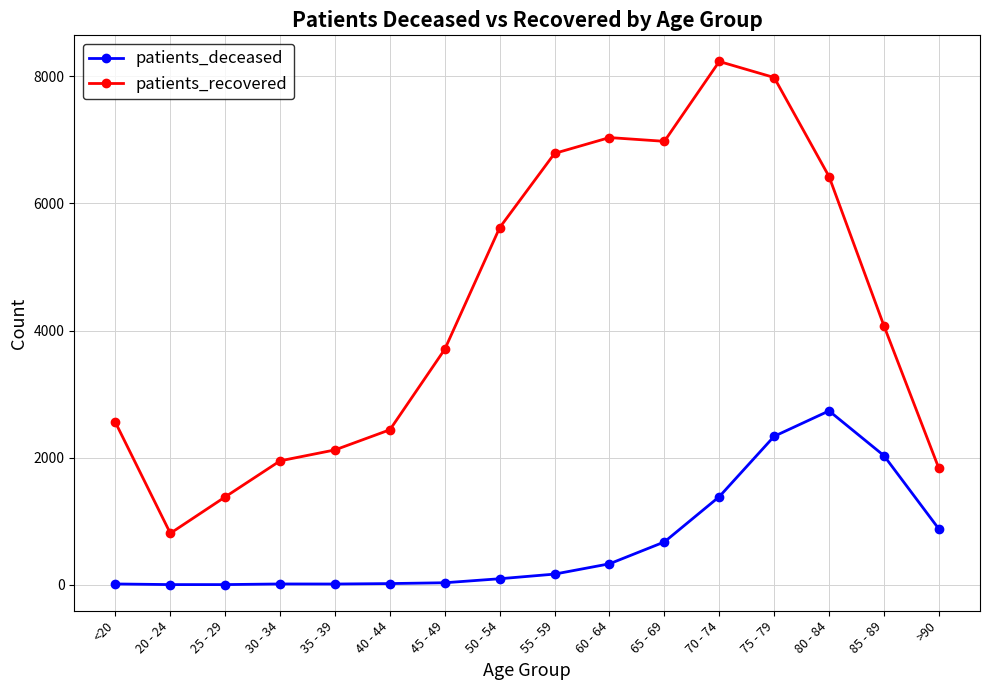

Is this an area chart (filled region under the line)?

No